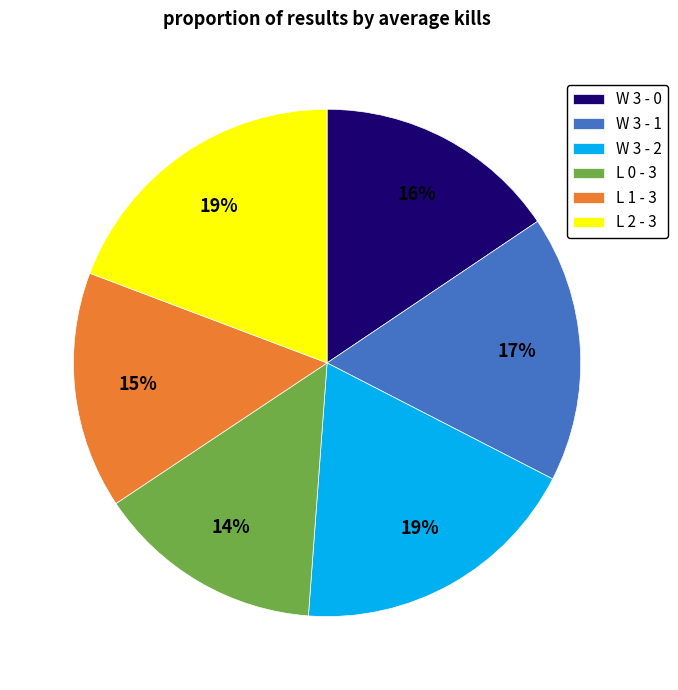

Do L 2 - 3 and L 1 - 3 together represent more than half of the pie?

No